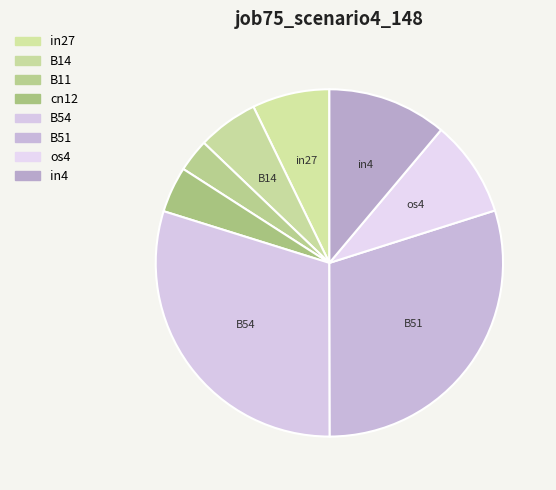

Which slice is the smallest?

B11